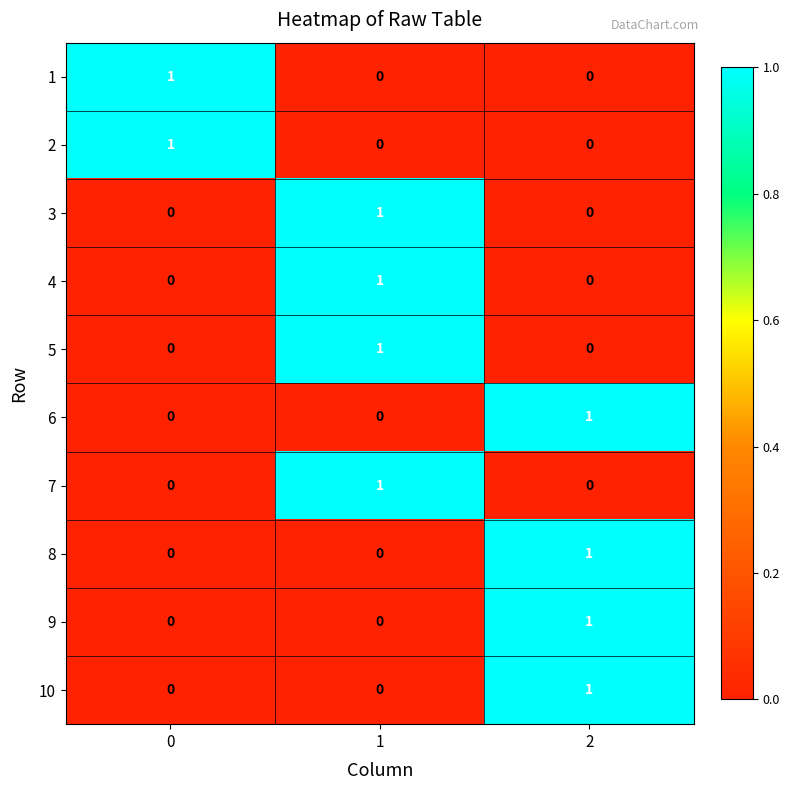

How many 3 values are between 0 and 1?

3